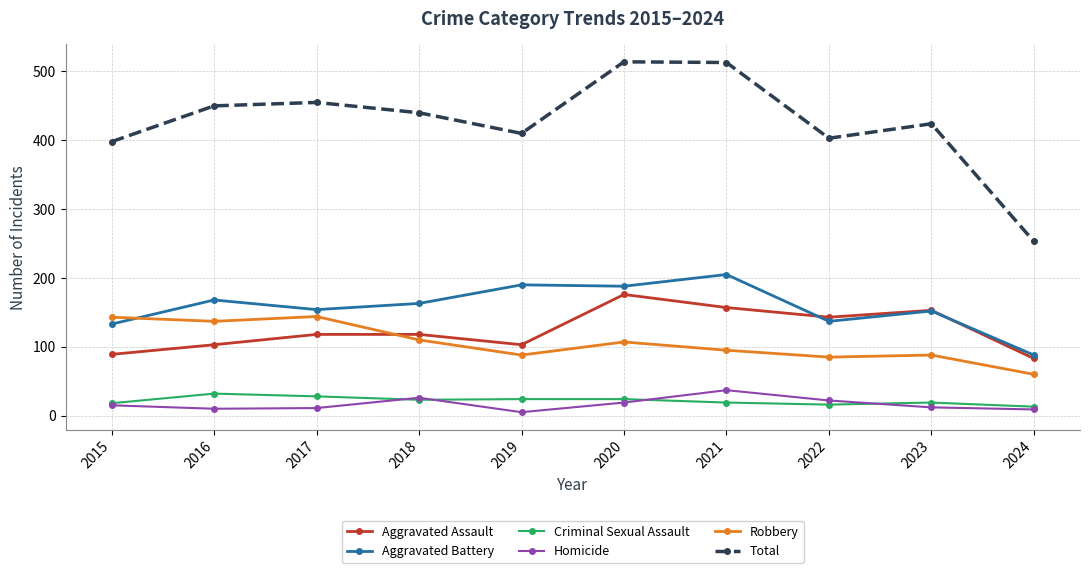

Which category has the highest value in the Aggravated Battery series?

2021